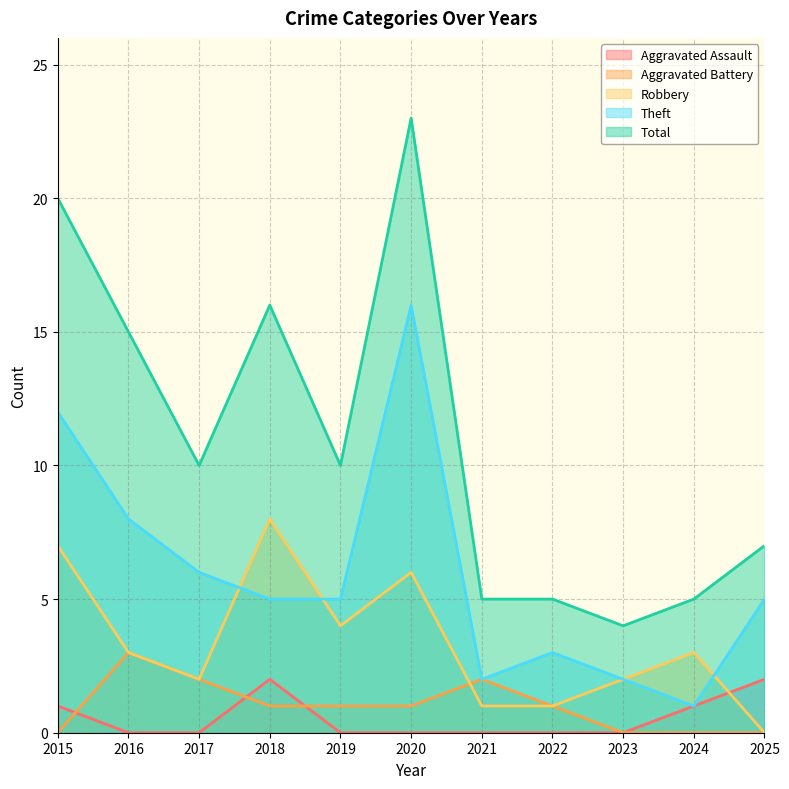

What is the maximum value for Aggravated Battery?

3